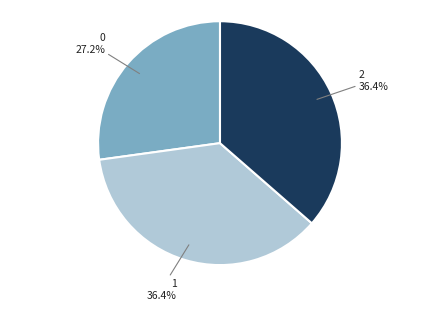

True or false: 1 accounts for 36% of the total.

True